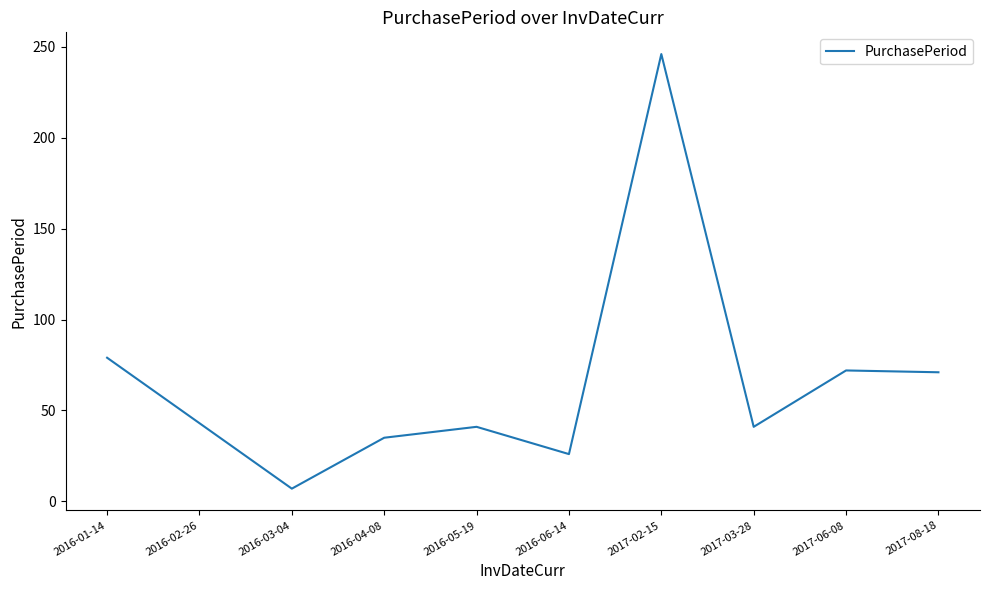

What is the difference between the second highest and second lowest values?

53